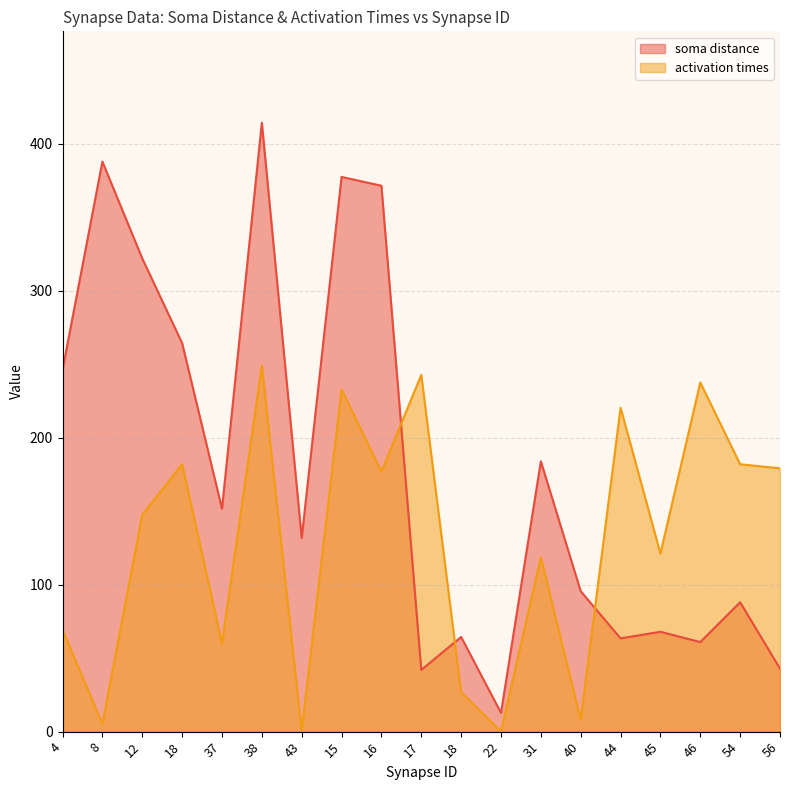

How many lines are shown in the chart?

2